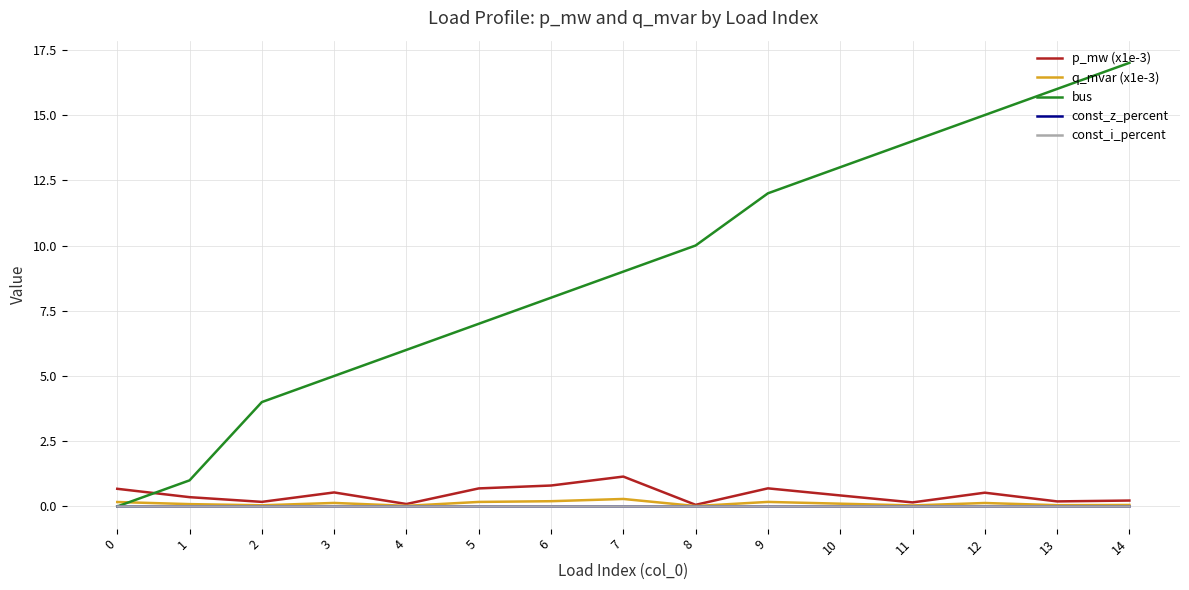

Which series has the largest total across all categories?

bus